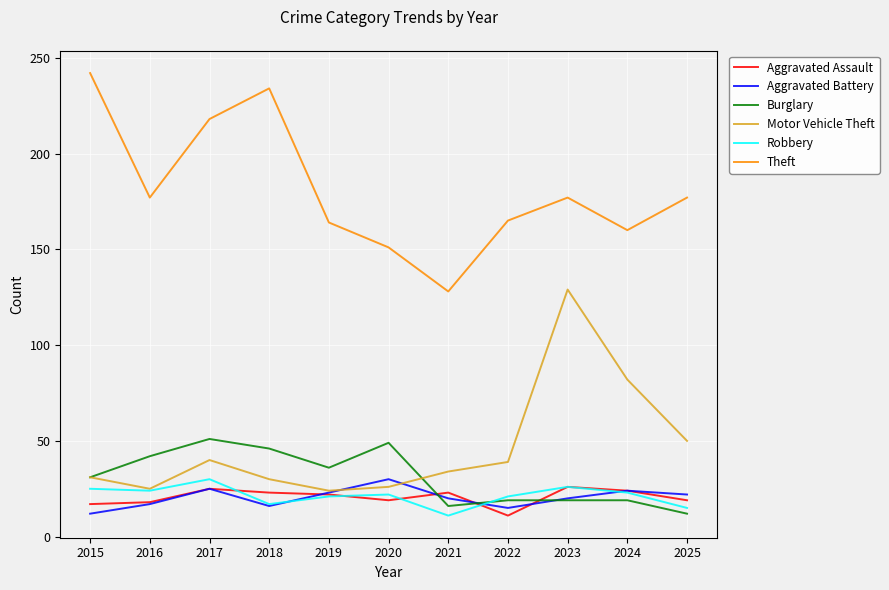

Is the value of Robbery at 2024 greater than the value of Aggravated Battery at 2018?

Yes